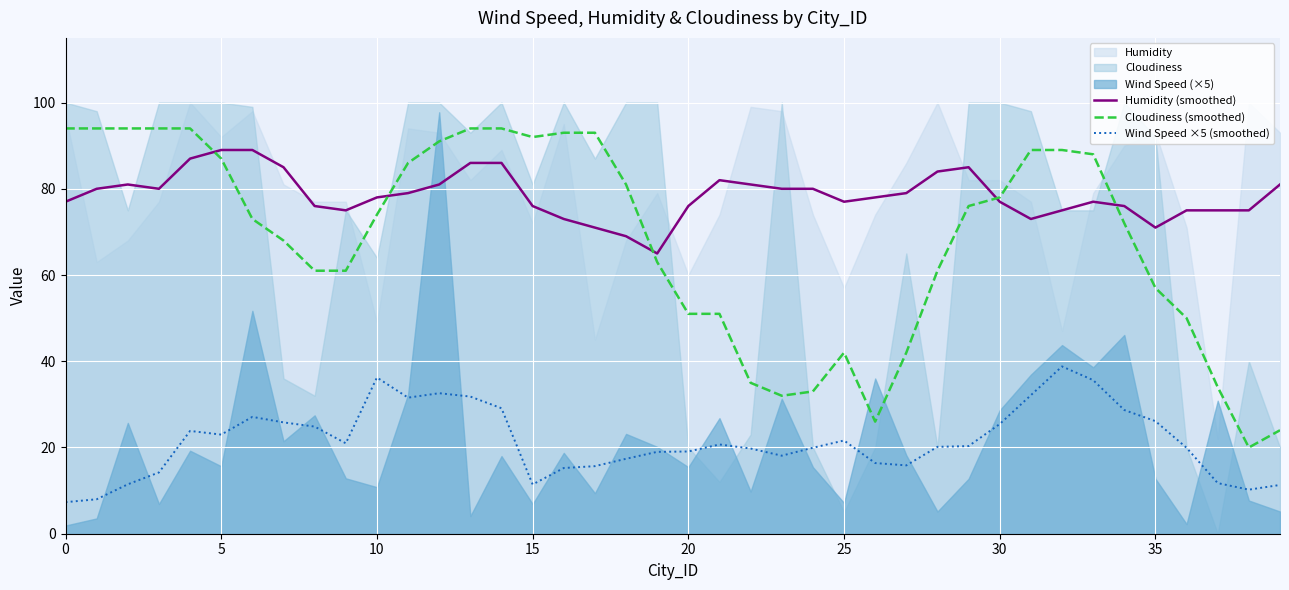

Is it true that Cloudiness (smoothed) equals 51.0 at 20?

True